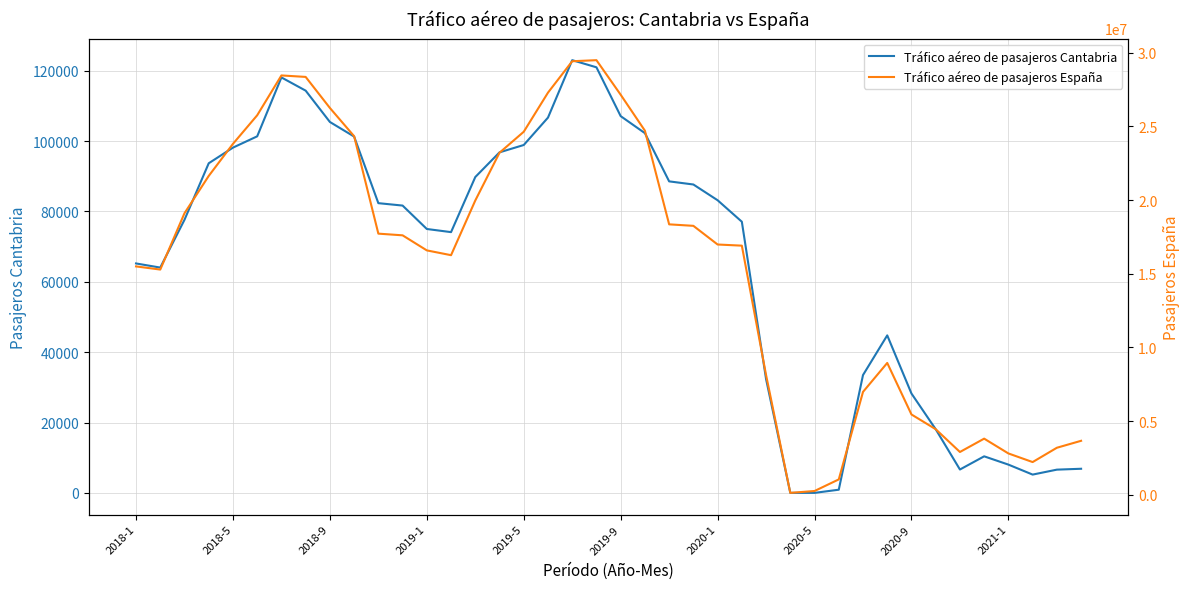

How many data points in Tráfico aéreo de pasajeros España are less than 17604821?

20